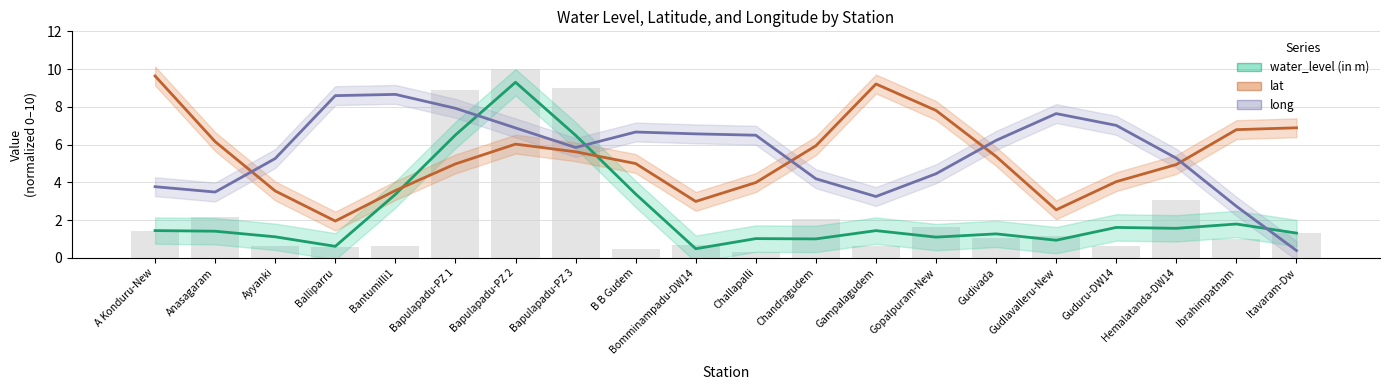

What is the highest value of the water_level (in m) series?

9.3